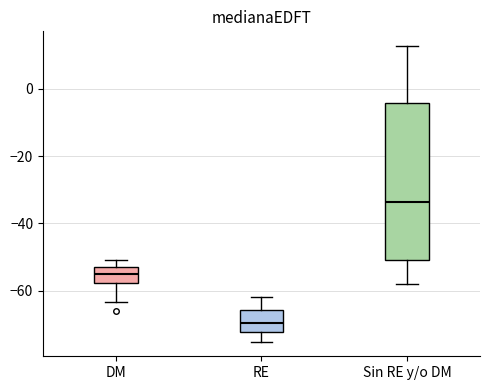

Reading left to right, transcribe this box plot: for each box, give where its median line is, the range the box spans, and where its two whiskers end, as read against the y-axis. The values are not printed on the chart, so give them approximately, as read against the axis.

DM: median -54, box -58 to -52, whiskers -64 to -50
RE: median -70, box -72 to -66, whiskers -76 to -62
Sin RE y/o DM: median -34, box -50 to -4, whiskers -58 to 12